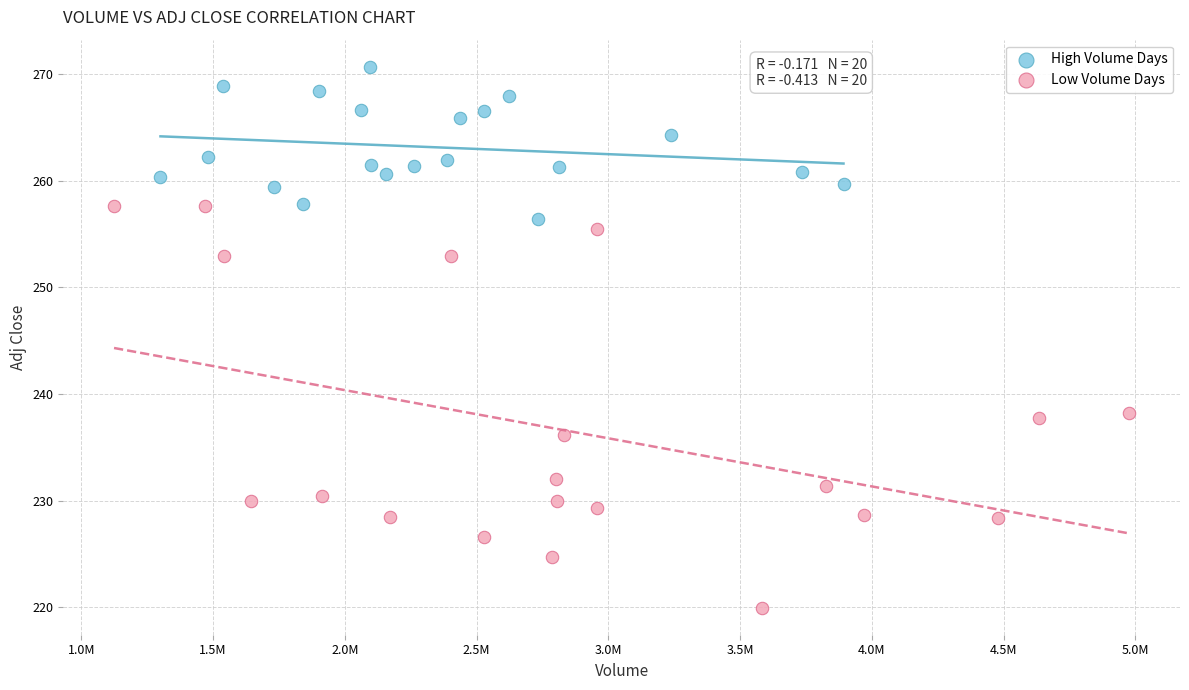

What are all the series names shown in the legend?

High Volume Days, Low Volume Days